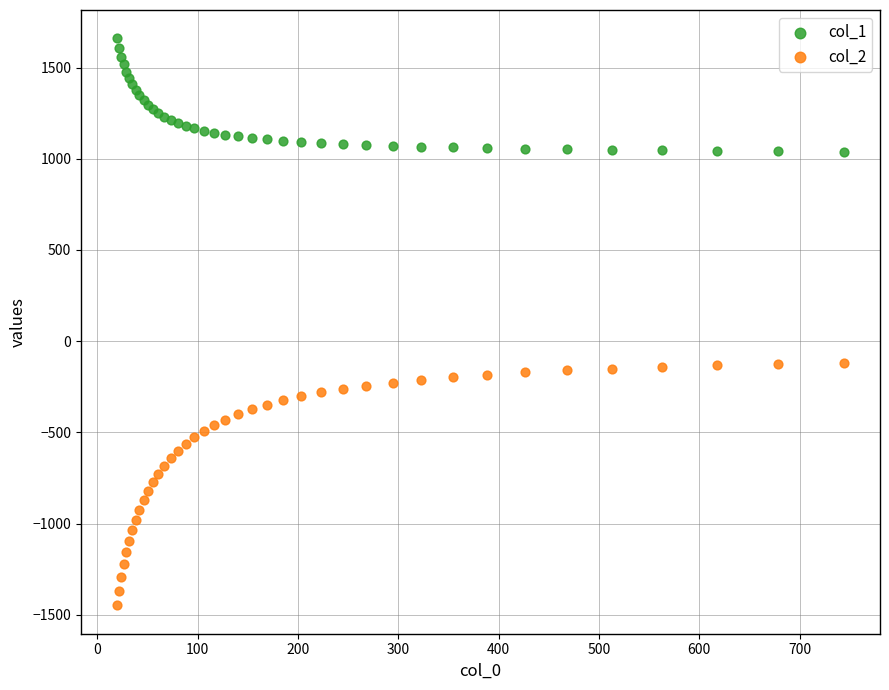

Which series contains the highest Y value?

col_1